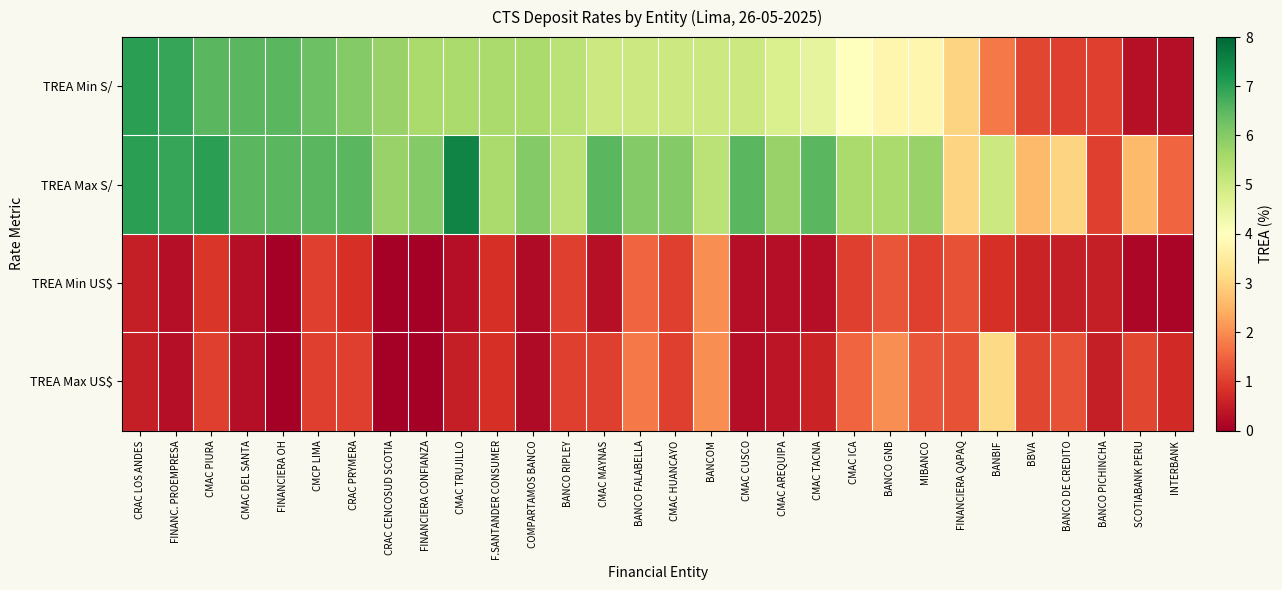

At how many categories does at least one series exceed 1?

29